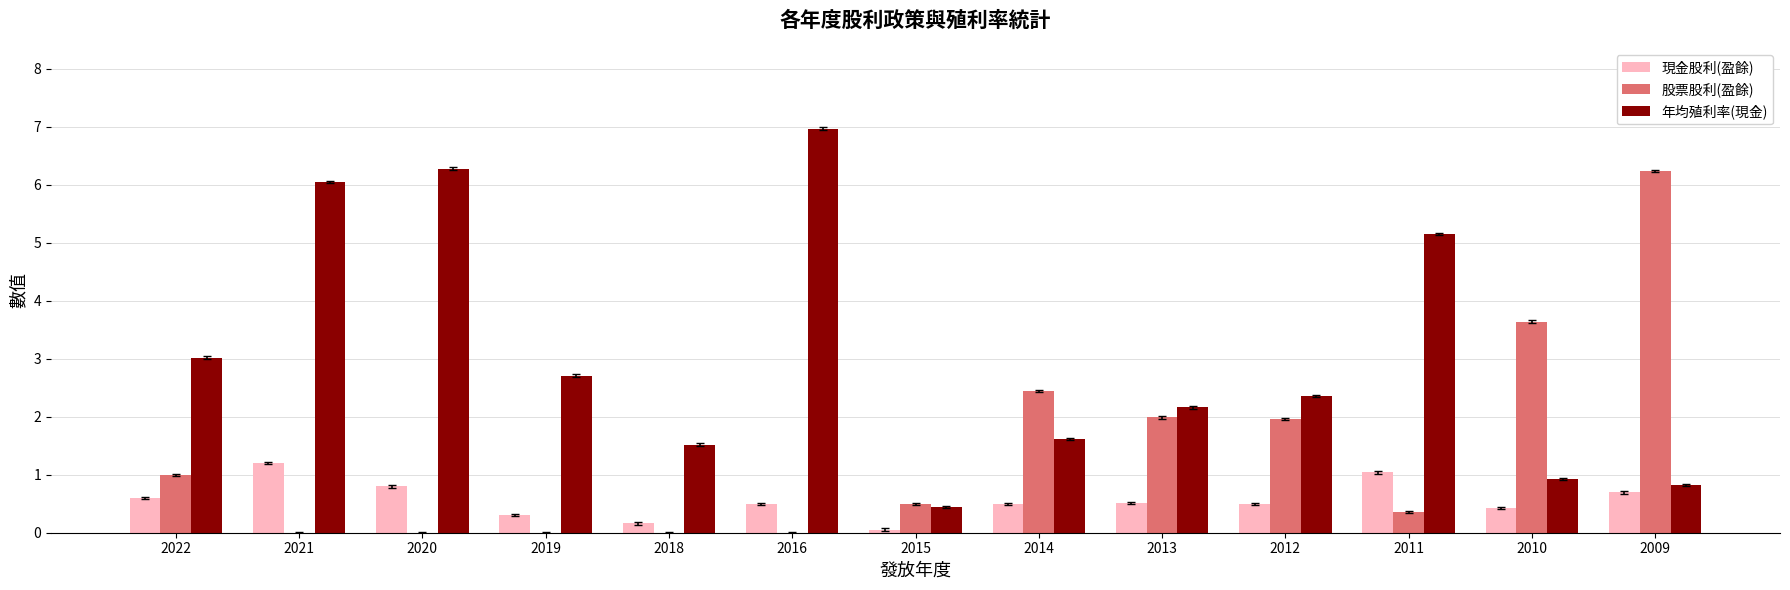

The value of 年均殖利率(現金) at 2009 is 0.8. True or false?

True